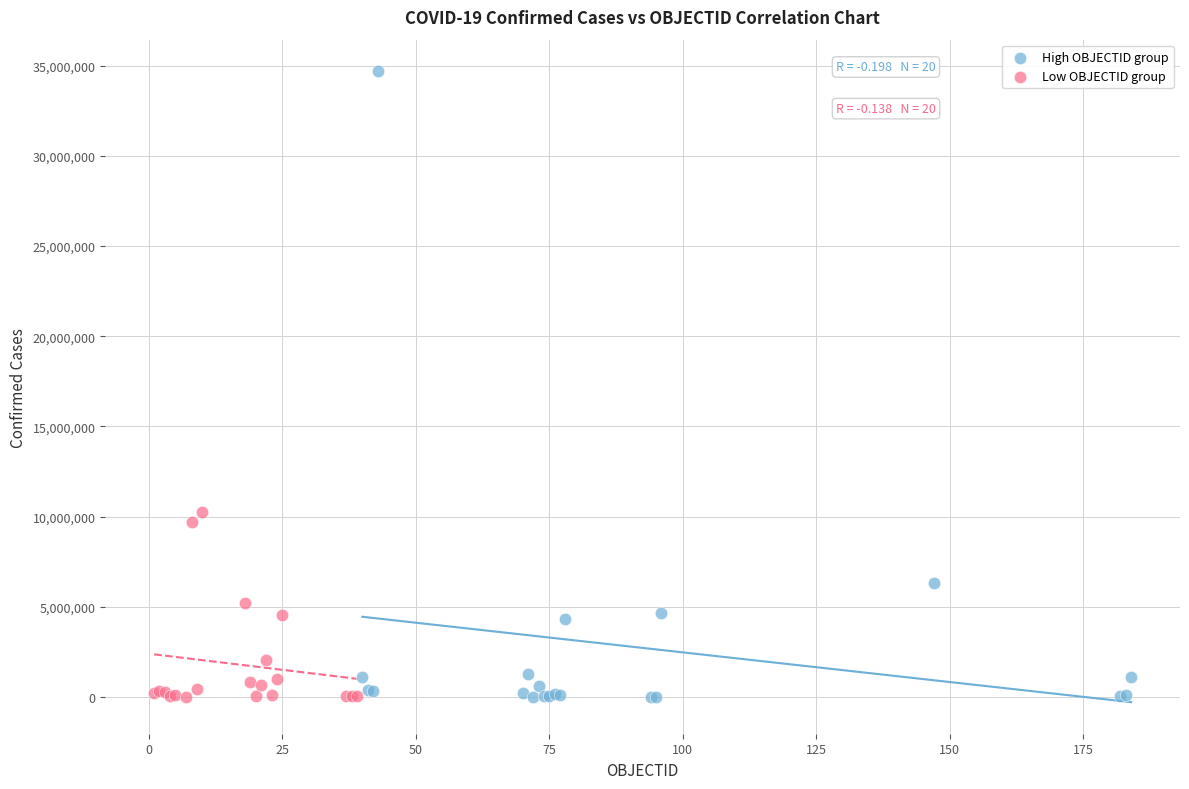

Which series reaches the maximum Y coordinate?

High OBJECTID group